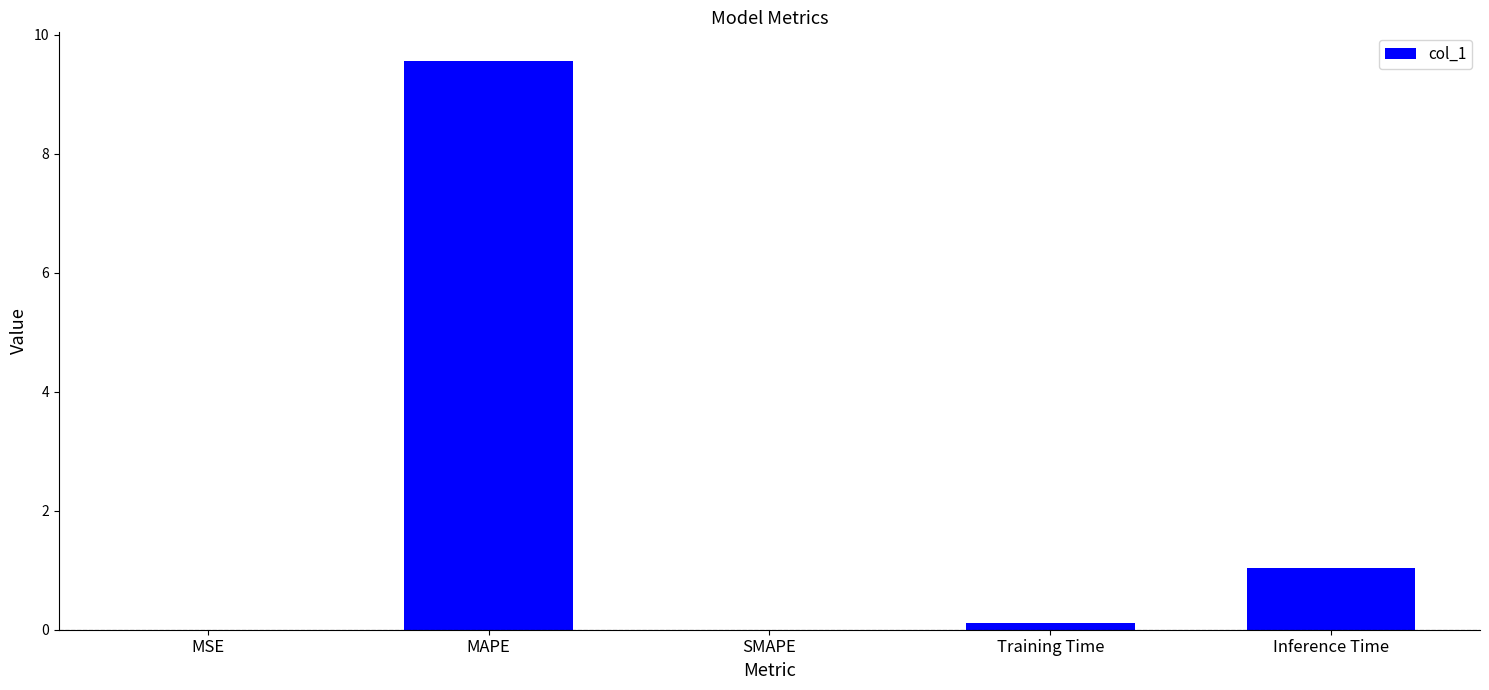

The chart shows a value of 0.0 at SMAPE. True or false?

True